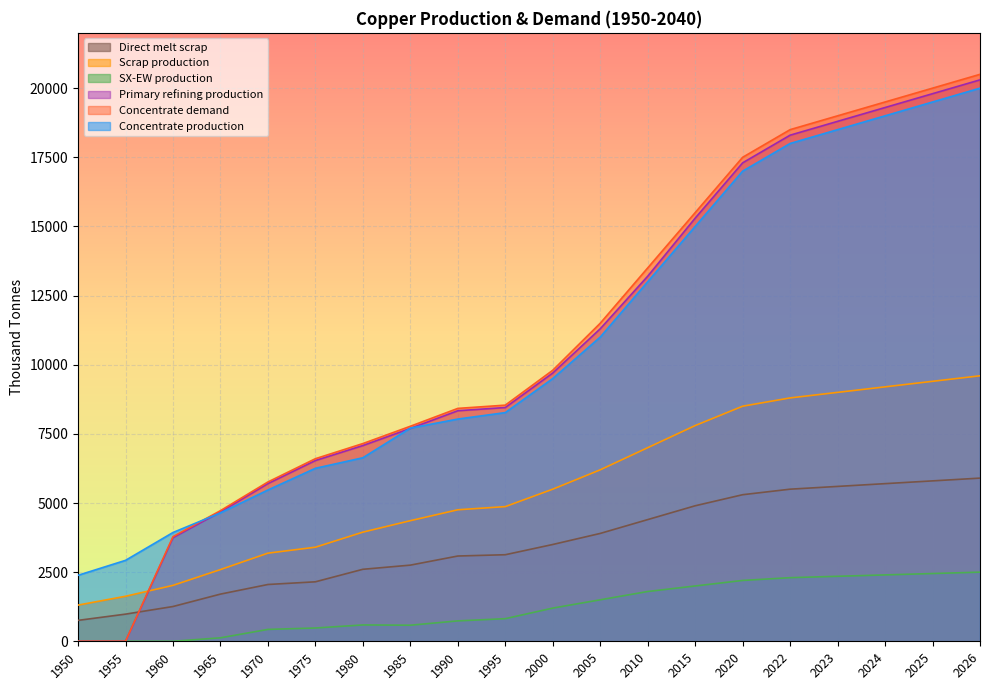

Is it true that Direct melt scrap equals 5300.0 at 2020?

True